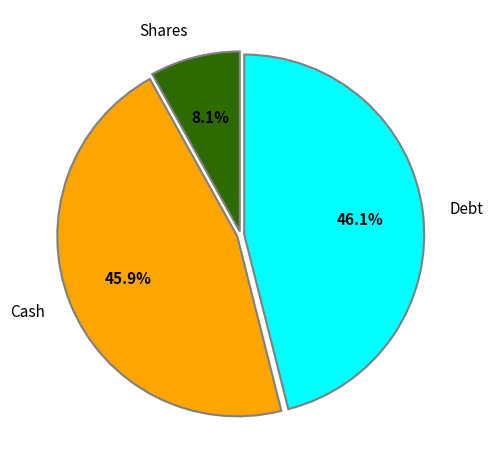

Which category has the smallest portion of the pie?

Shares